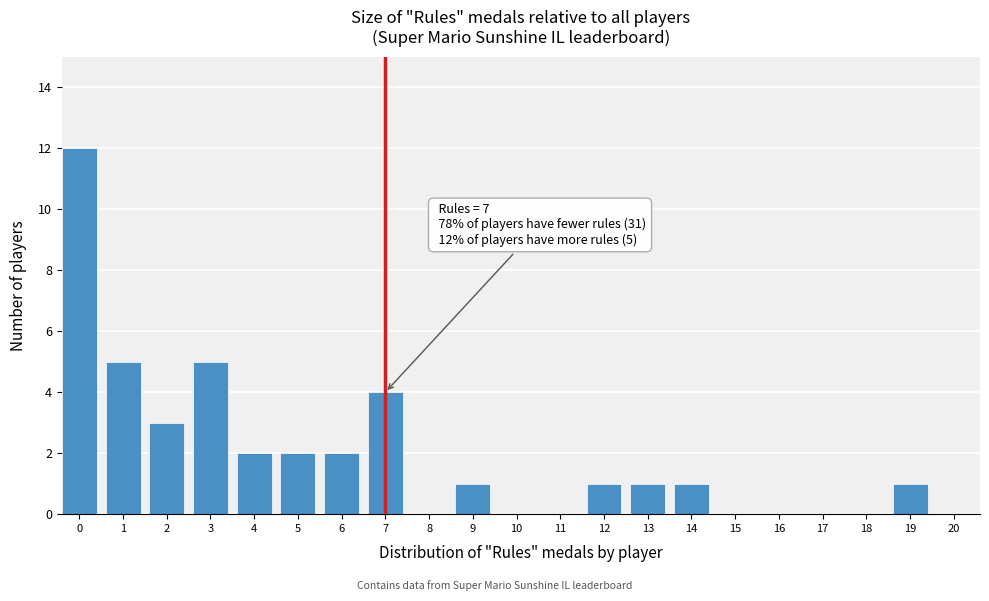

Reading left to right, extract all data points from this chart.

0=12	1=5	2=3	3=5	4=2	5=2	6=2	7=4	8=0	9=1	10=0	11=0	12=1	13=1	14=1	15=0	16=0	17=0	18=0	19=1	20=0